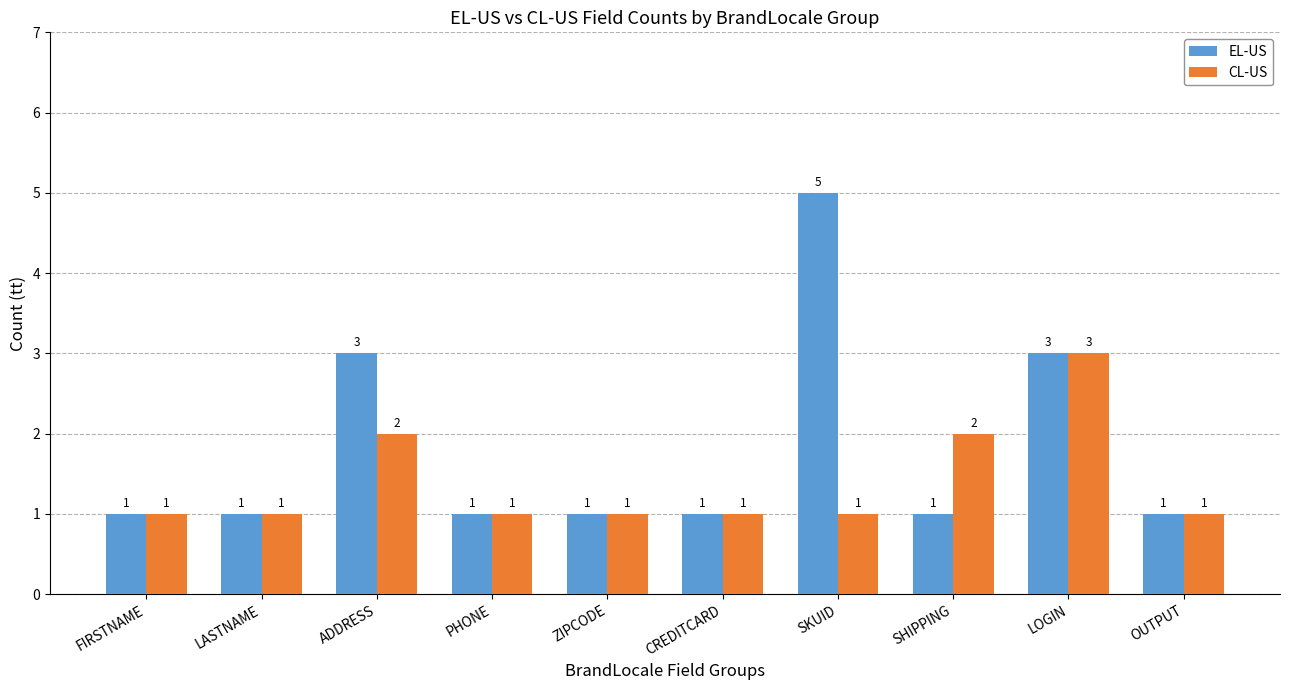

Reading left to right, what are all the values shown in this chart?

EL-US: 1	1	3	1	1	1	5	1	3	1
CL-US: 1	1	2	1	1	1	1	2	3	1